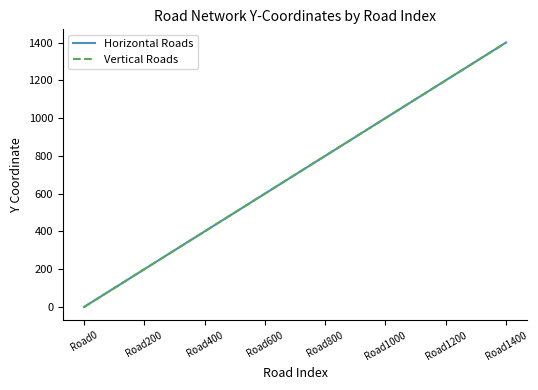

List the series in order of their peak value, lowest first.

Horizontal Roads, Vertical Roads